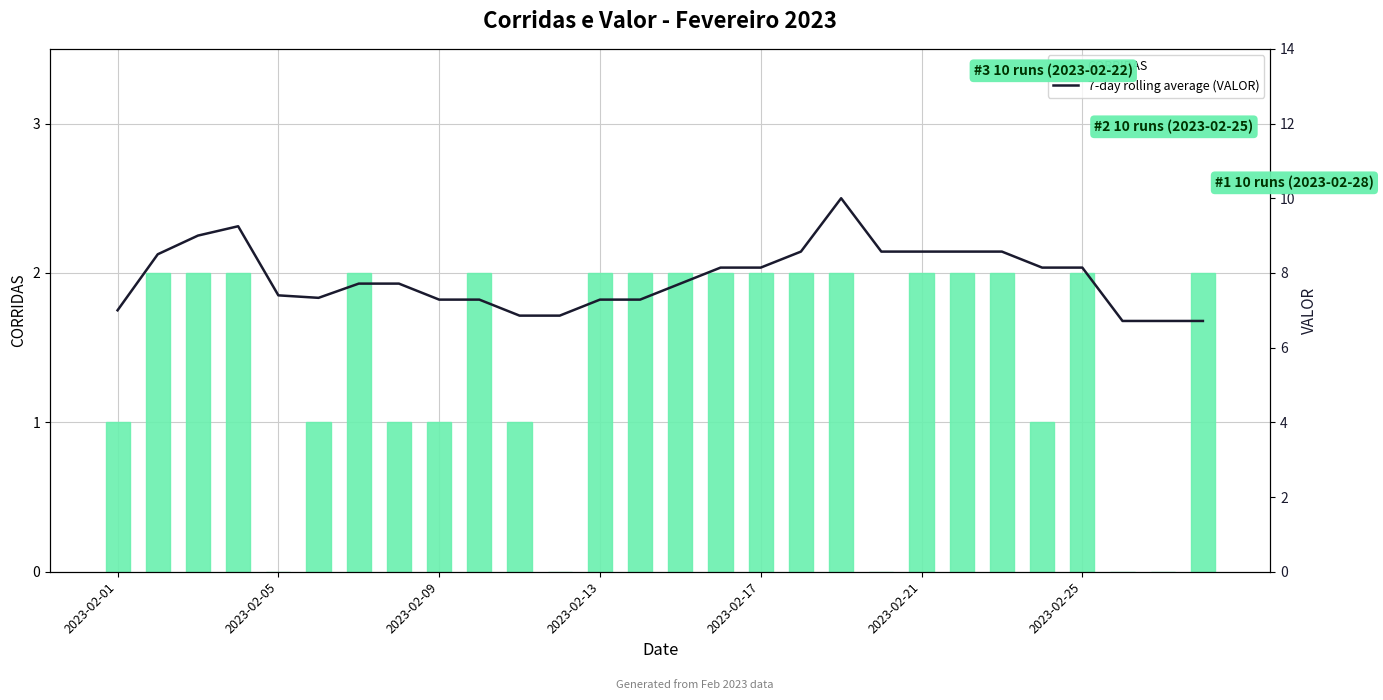

The CORRIDAS series shows 1 at 2023-02-09. True or false?

True